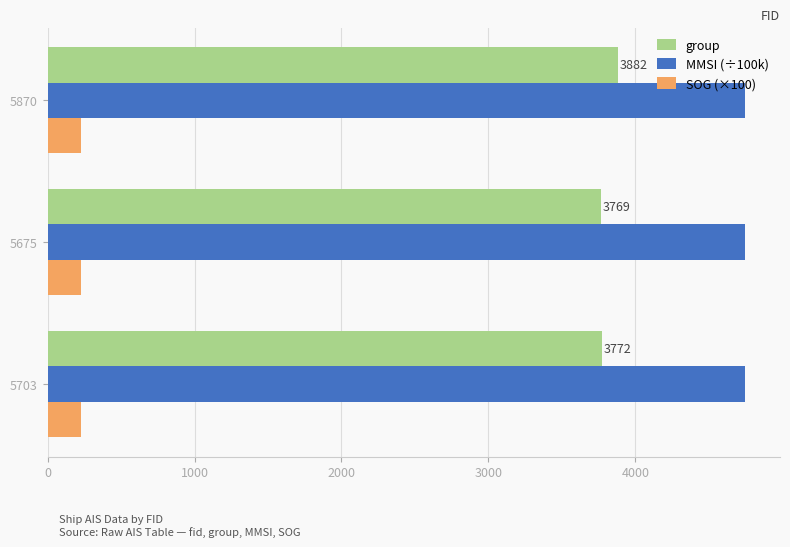

What is the difference between the second highest and minimum values in the group series?

3.0